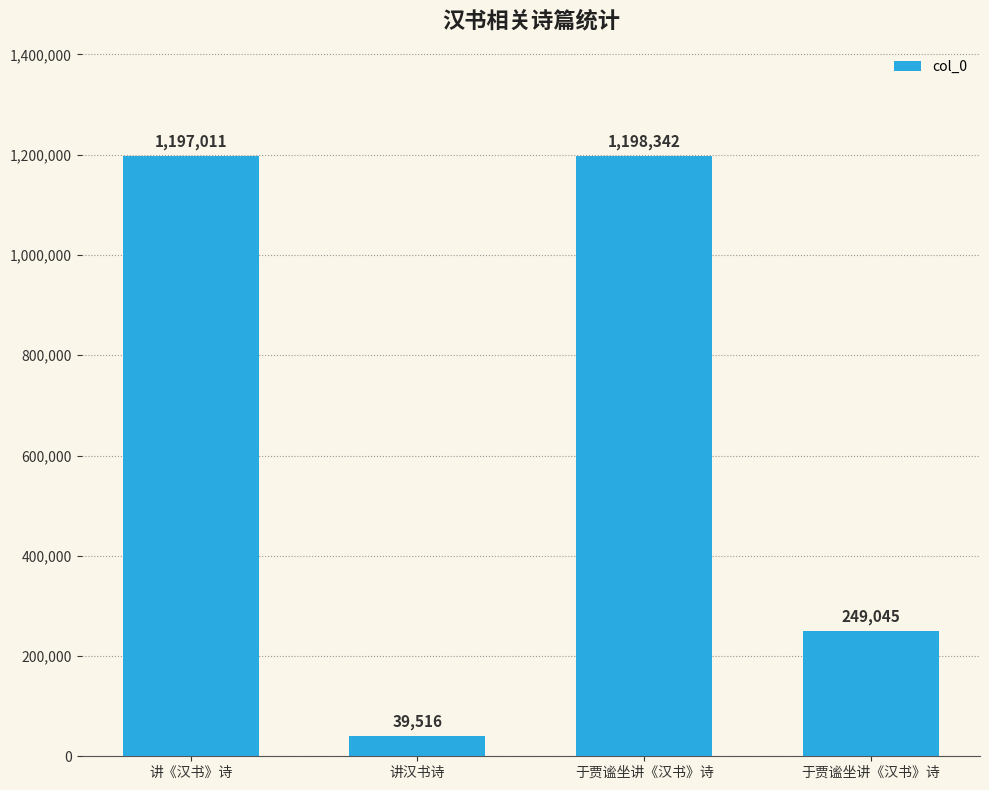

What is the average value?

670978